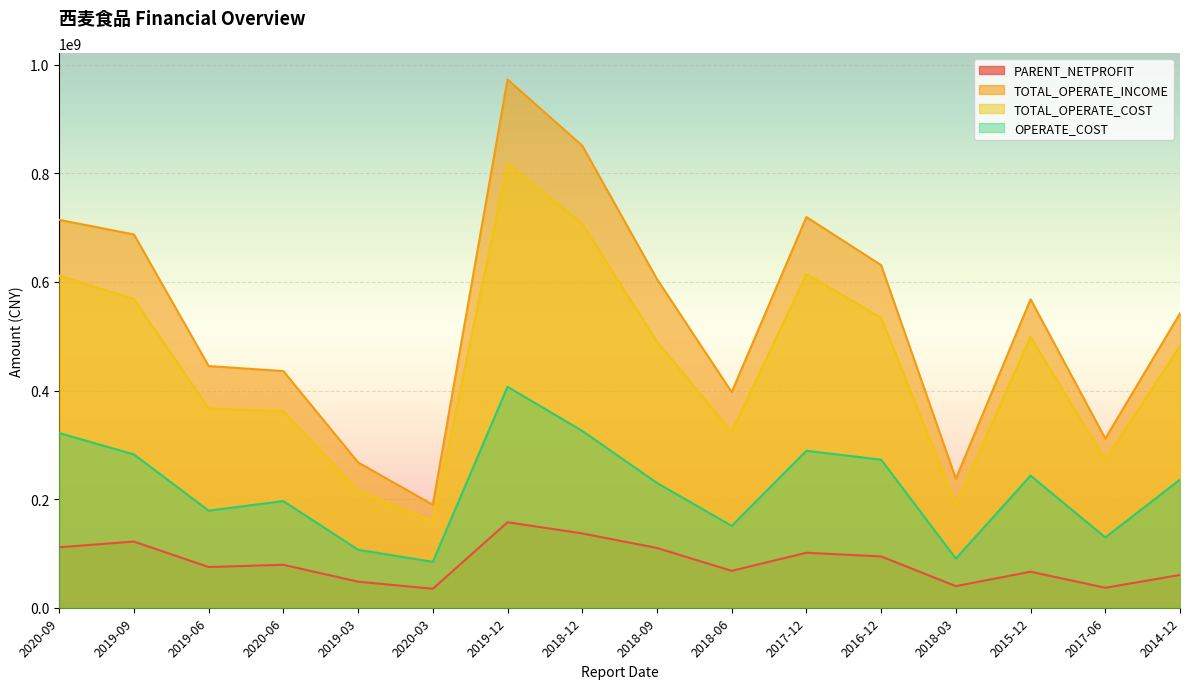

How many lines are shown in the chart?

4